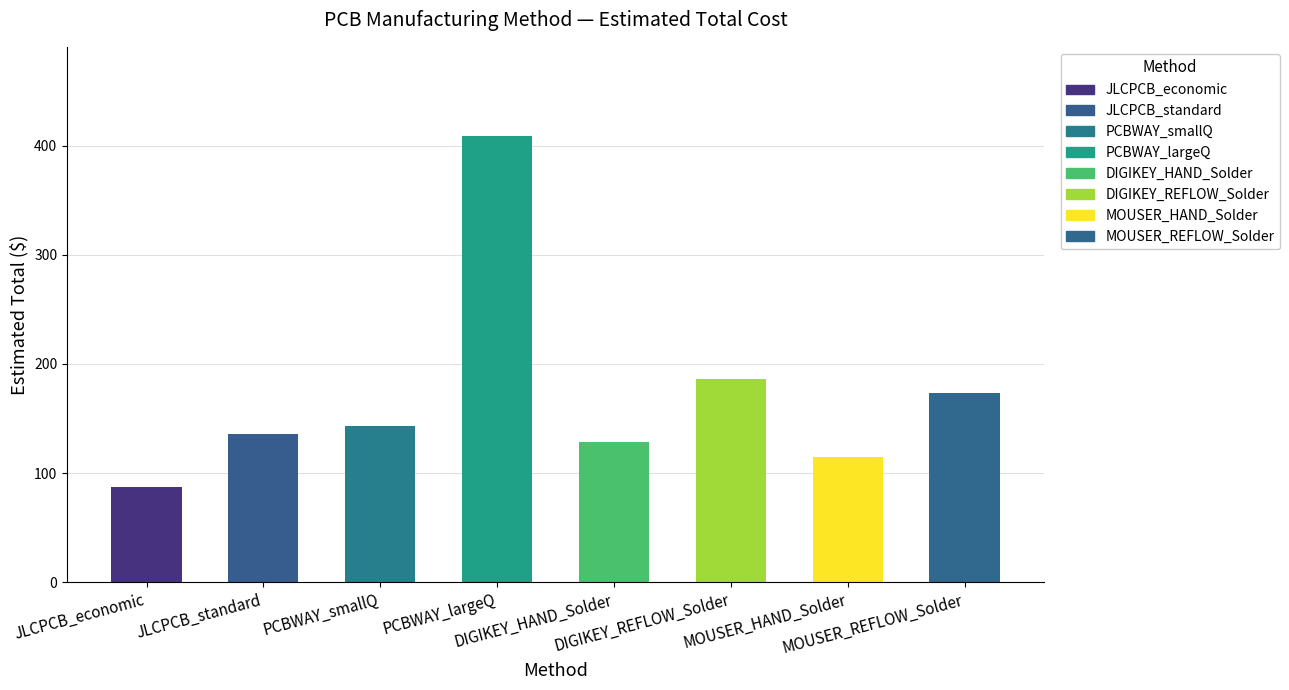

Rank the categories by value from highest to lowest.

PCBWAY_largeQ, DIGIKEY_REFLOW_Solder, MOUSER_REFLOW_Solder, PCBWAY_smallQ, JLCPCB_standard, DIGIKEY_HAND_Solder, MOUSER_HAND_Solder, JLCPCB_economic